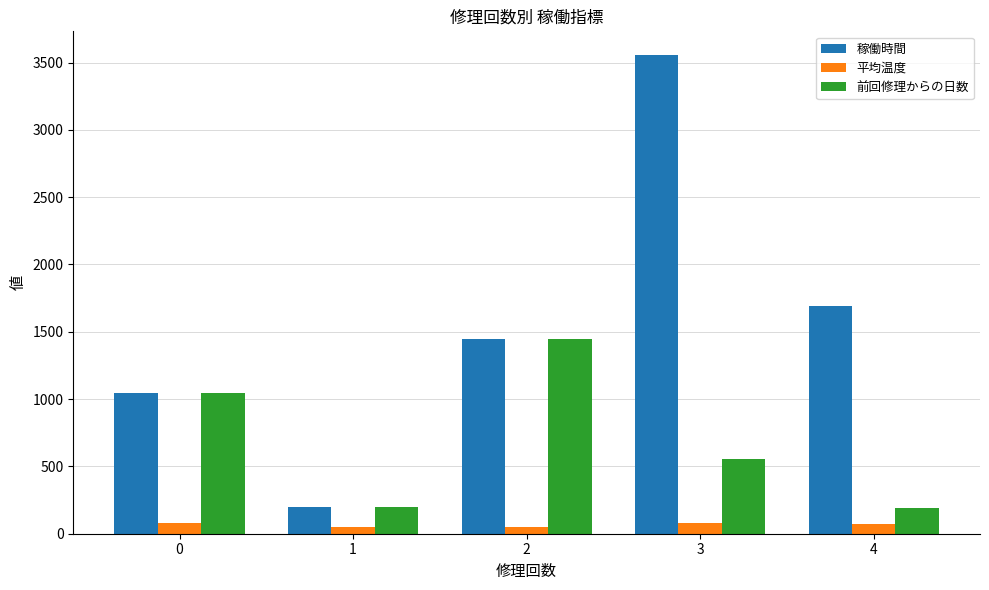

The value of 前回修理からの日数 at 2 is 1446.0. True or false?

True